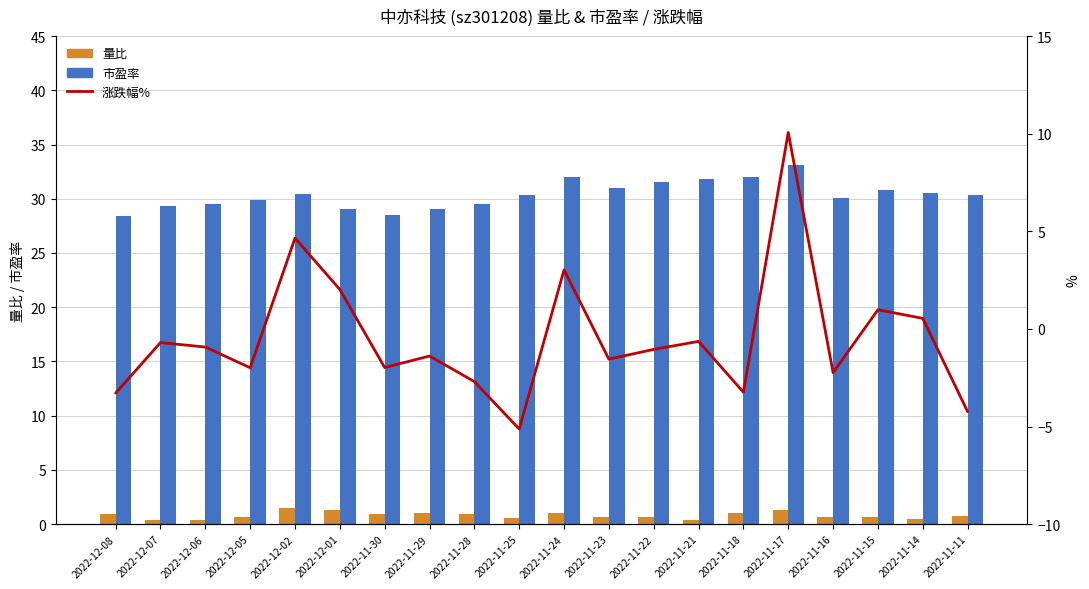

At 2022-11-15, list the series in order from largest to smallest.

市盈率, 涨跌幅%, 量比